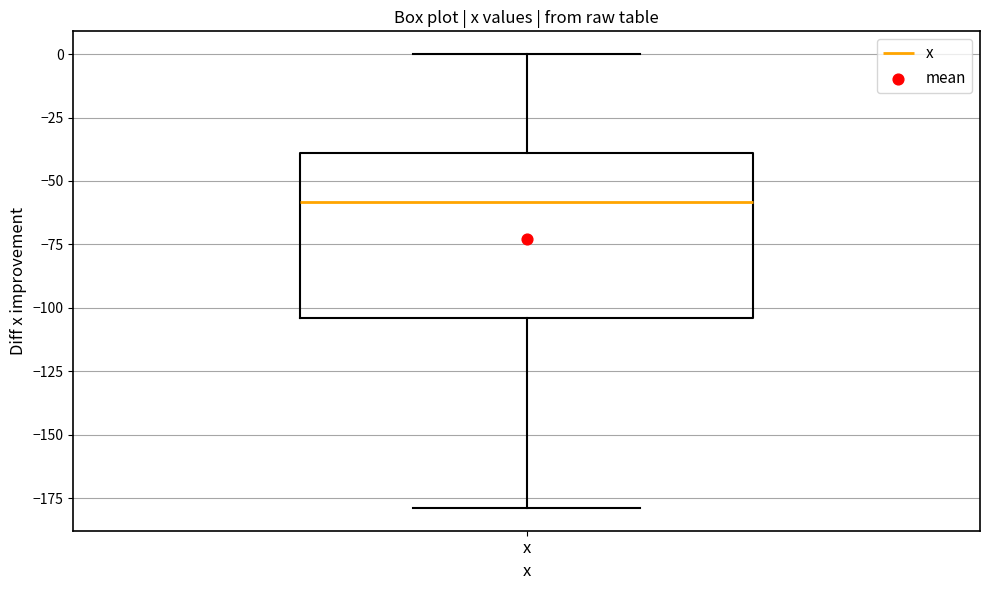

Read this box plot against the y-axis: the position of the median line, the range covered by the box, and the ends of both whiskers. The values are not printed on the chart, so give them approximately, as read against the axis.

median -60, box -105 to -40, whiskers -180 to 0